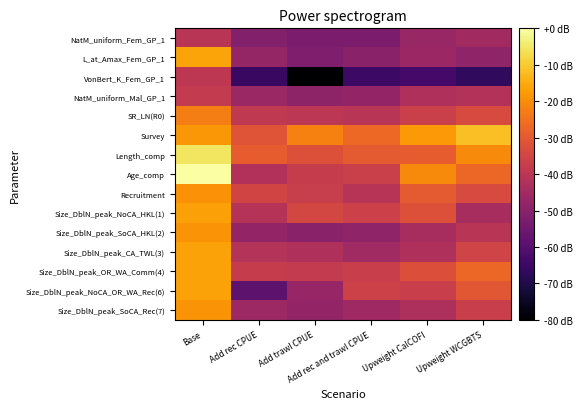

At Upweight WCGBTS, list the series in order from smallest to largest.

VonBert_K_Fem_GP_1, L_at_Amax_Fem_GP_1, NatM_uniform_Fem_GP_1, Size_DblN_peak_NoCA_HKL(1), NatM_uniform_Mal_GP_1, Size_DblN_peak_SoCA_HKL(2), Size_DblN_peak_SoCA_Rec(7), Size_DblN_peak_CA_TWL(3), Recruitment, SR_LN(R0), Size_DblN_peak_NoCA_OR_WA_Rec(6), Size_DblN_peak_OR_WA_Comm(4), Age_comp, Length_comp, Survey